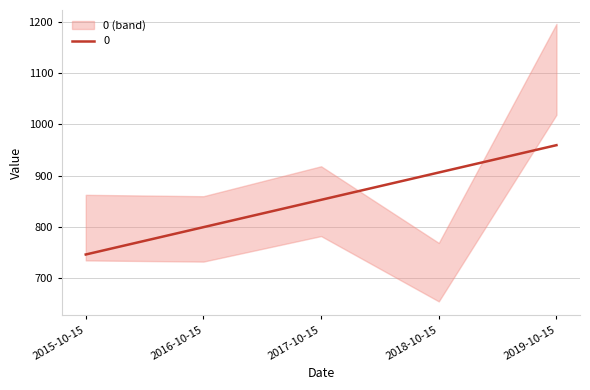

Is this an area chart (filled region under the line)?

No